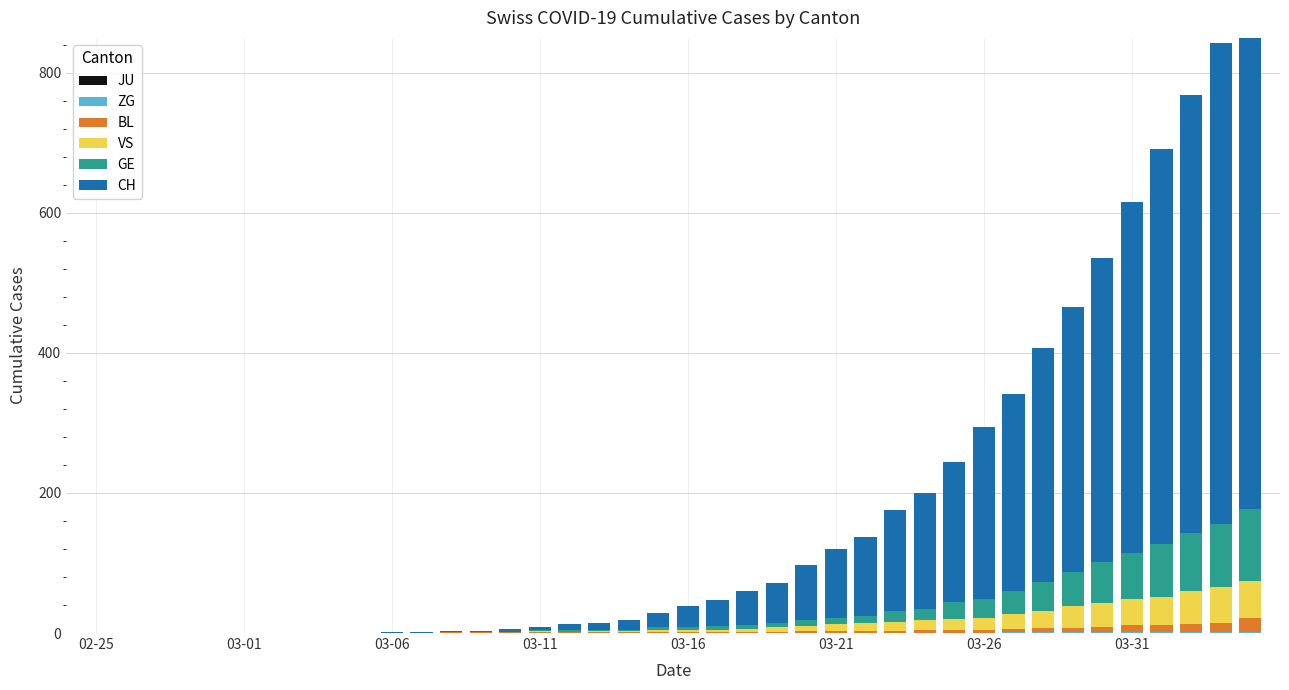

What is the total value across all series at 03-16?

39